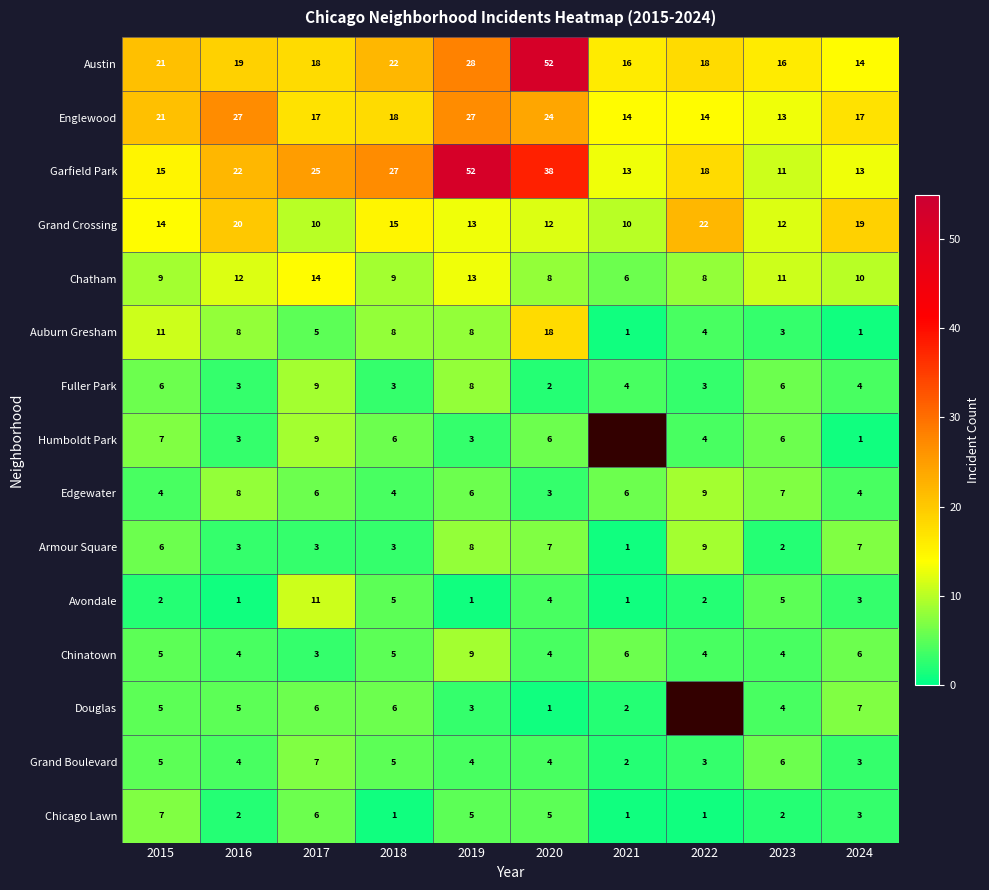

The value of Garfield Park at 2022 is 18. True or false?

True